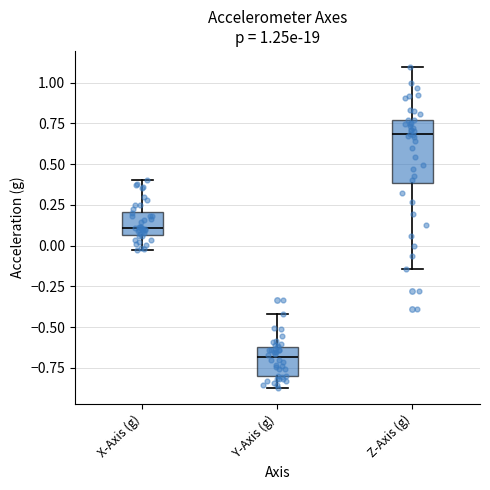

Which box has the lowest median line?

Y-Axis (g)